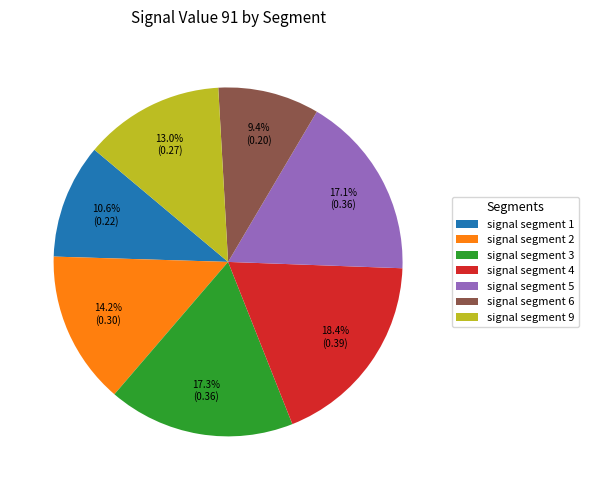

How many slices are in this pie chart?

7